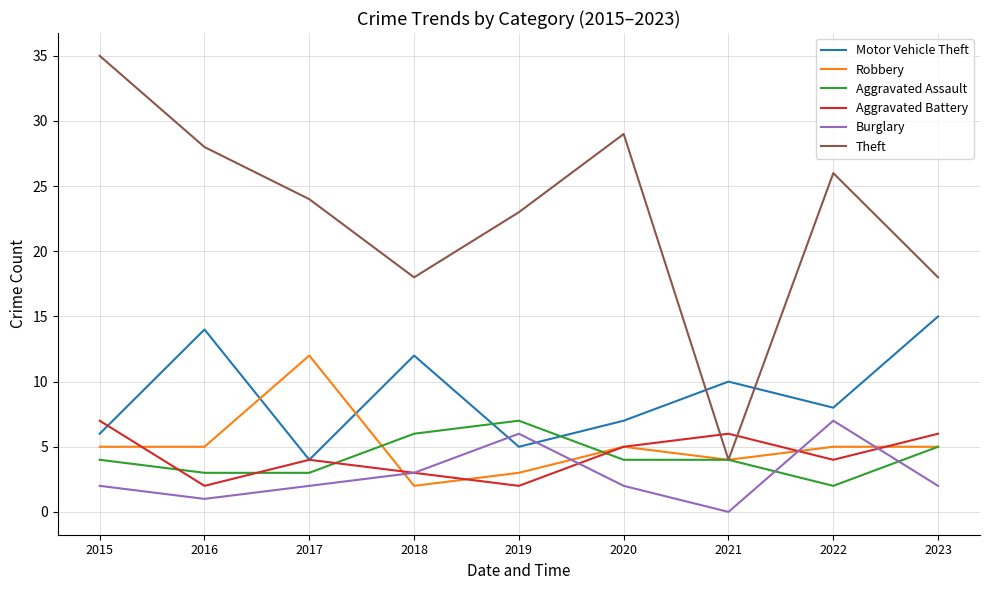

Which series has the largest range (max minus min)?

Theft